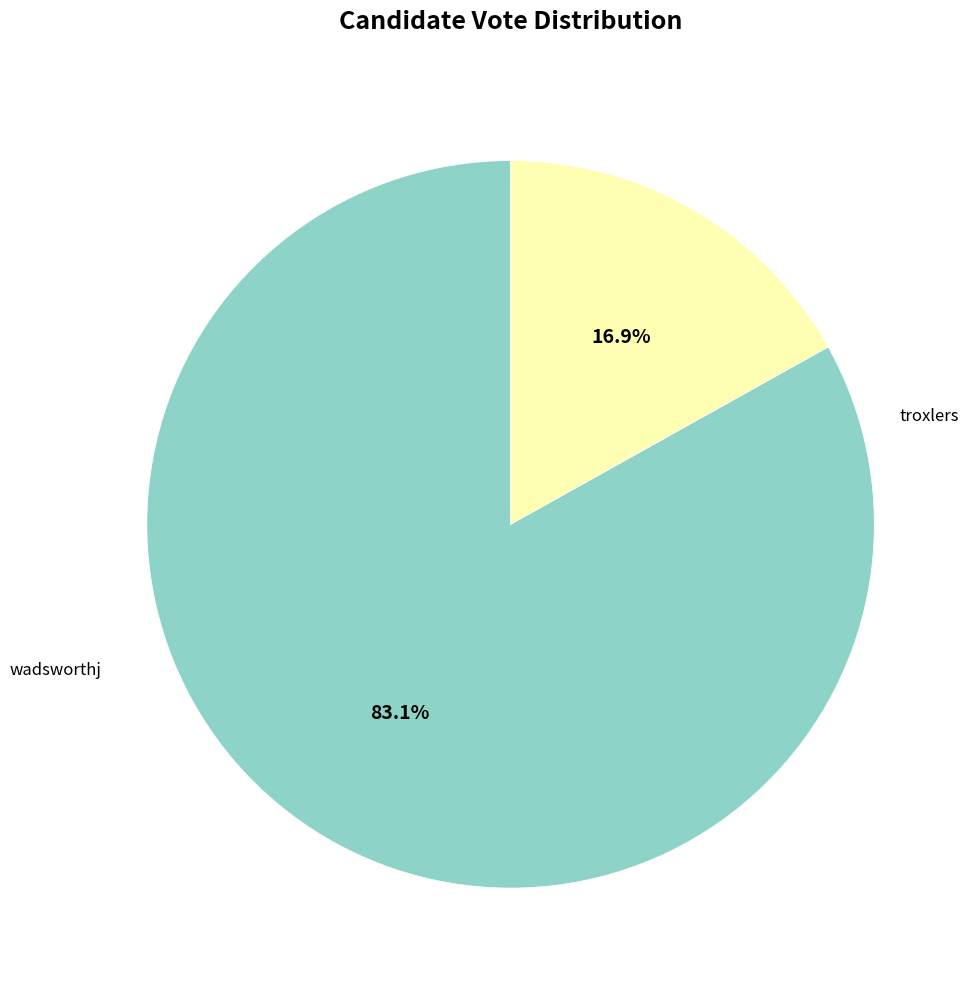

Which has a higher value, wadsworthj or troxlers?

troxlers